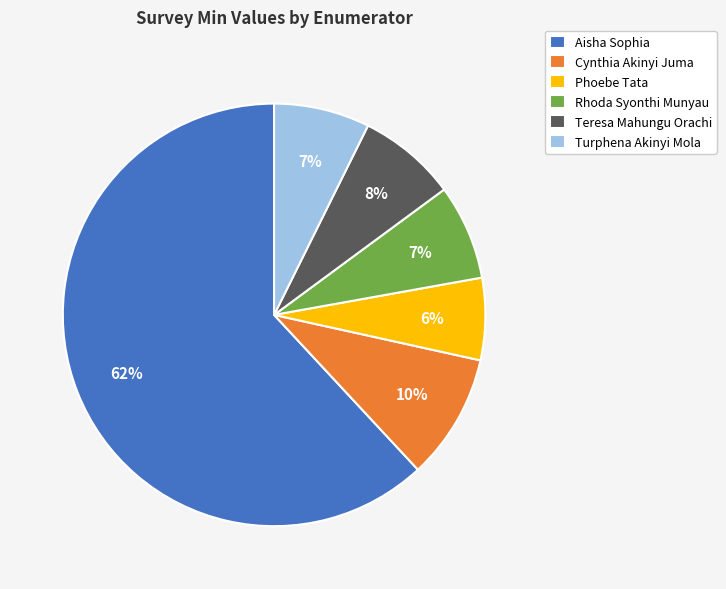

Is Cynthia Akinyi Juma the majority of the pie?

No